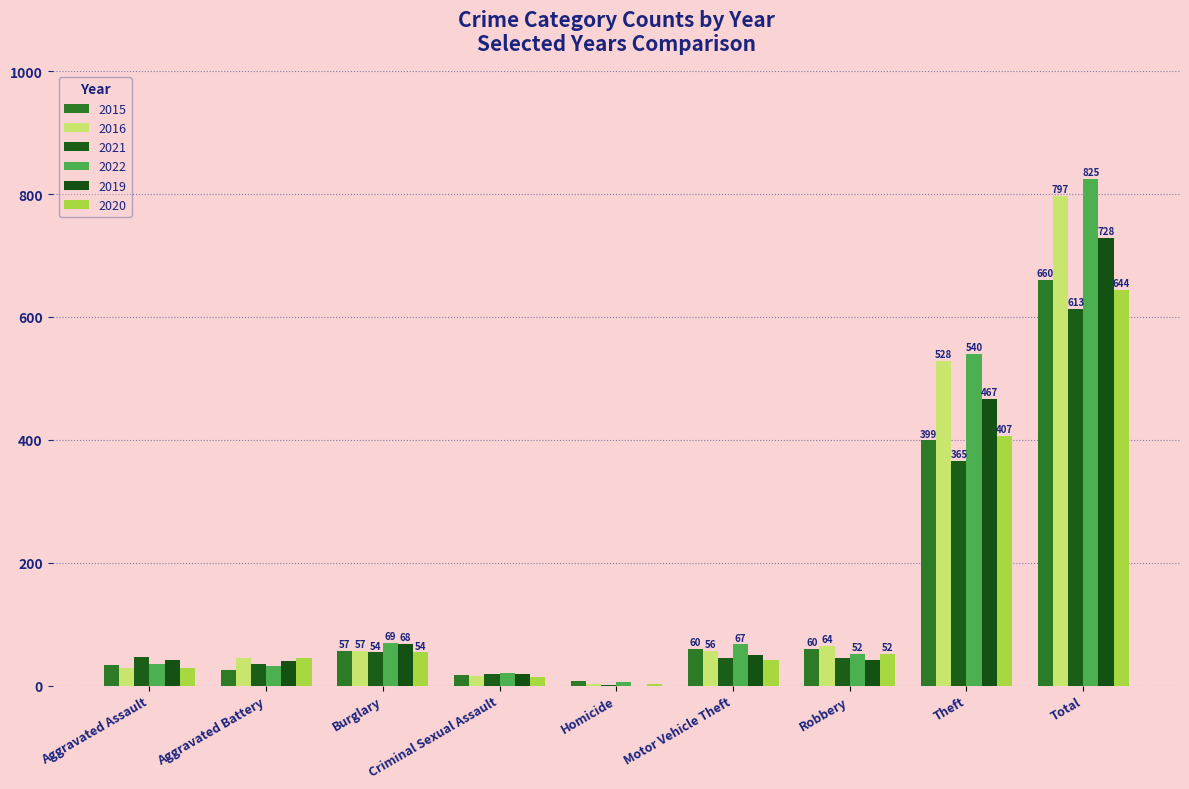

How many categories are shown in the chart?

9